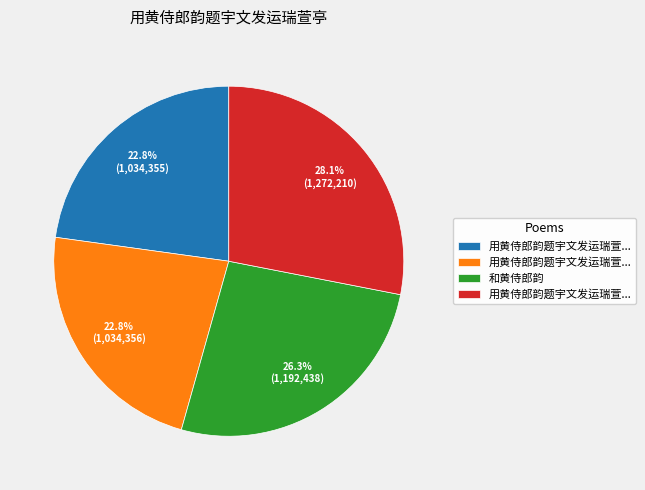

Count the number of slices in the pie.

4